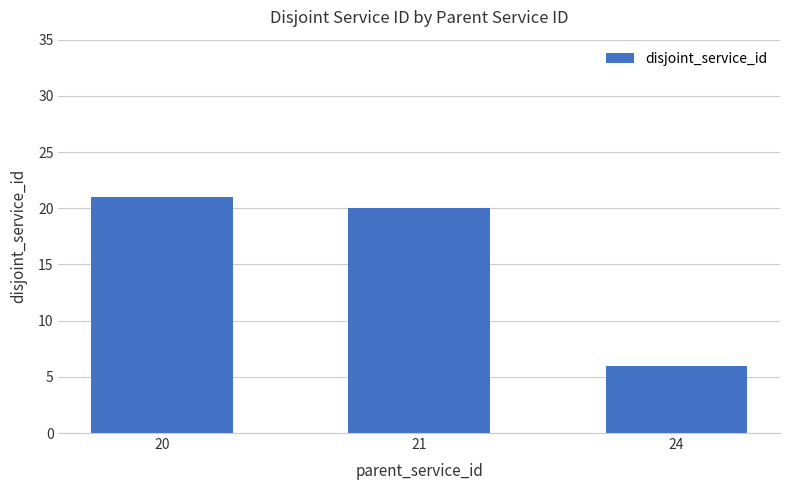

The chart shows a value of 2 at 24. True or false?

False